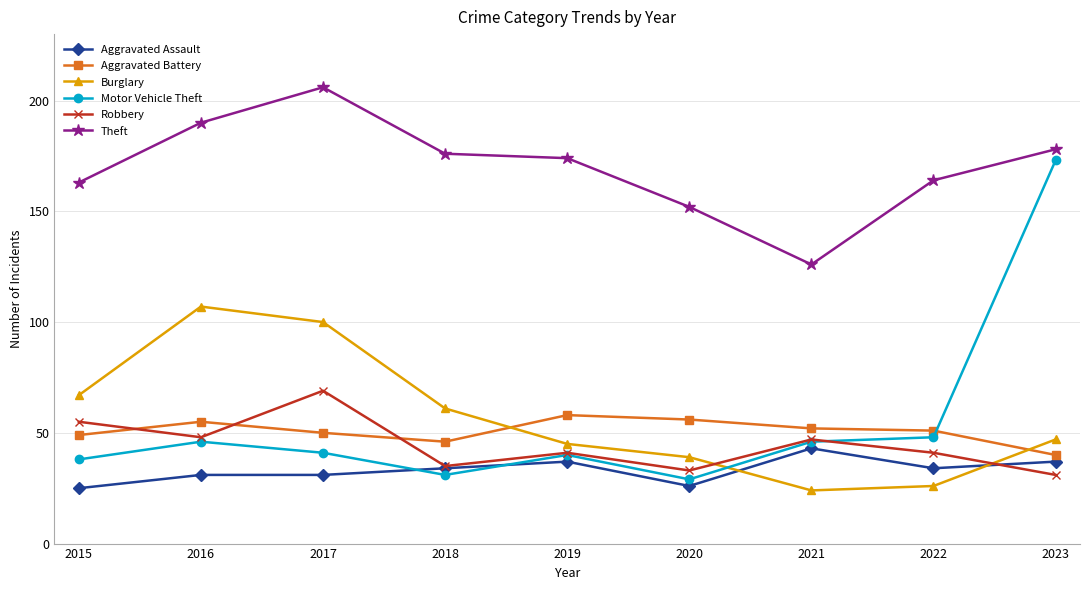

True or false: Theft and Motor Vehicle Theft cross at least once.

False